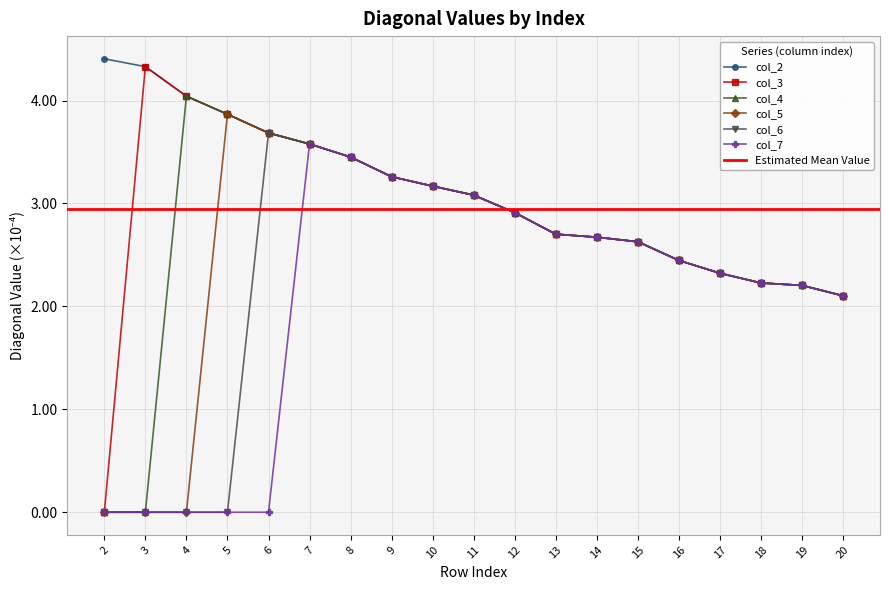

List the series in order of their peak value, highest first.

col_2, col_3, col_4, col_5, col_6, col_7